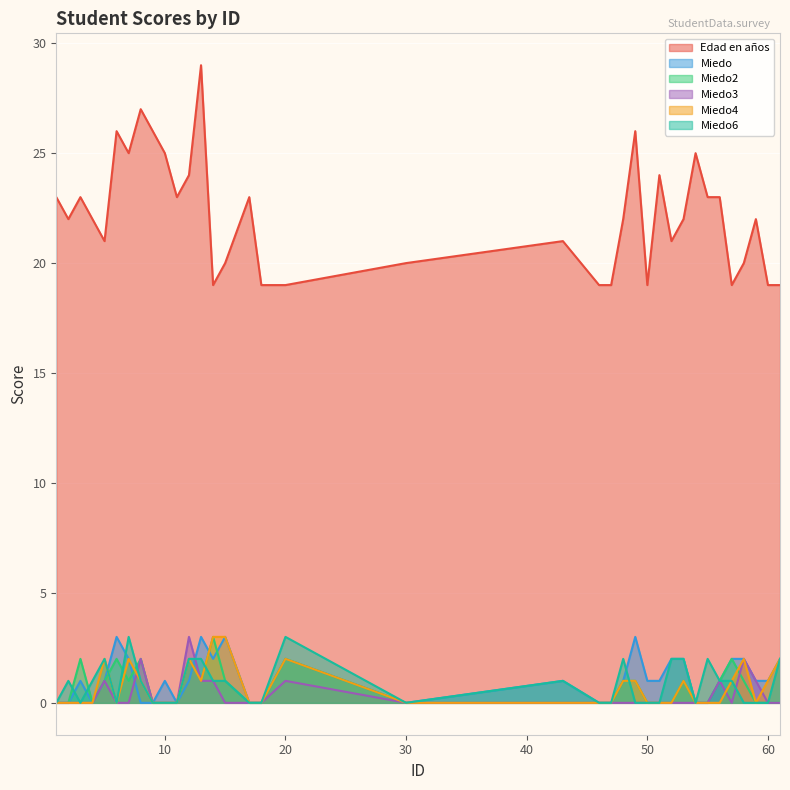

How many lines are shown in the chart?

6